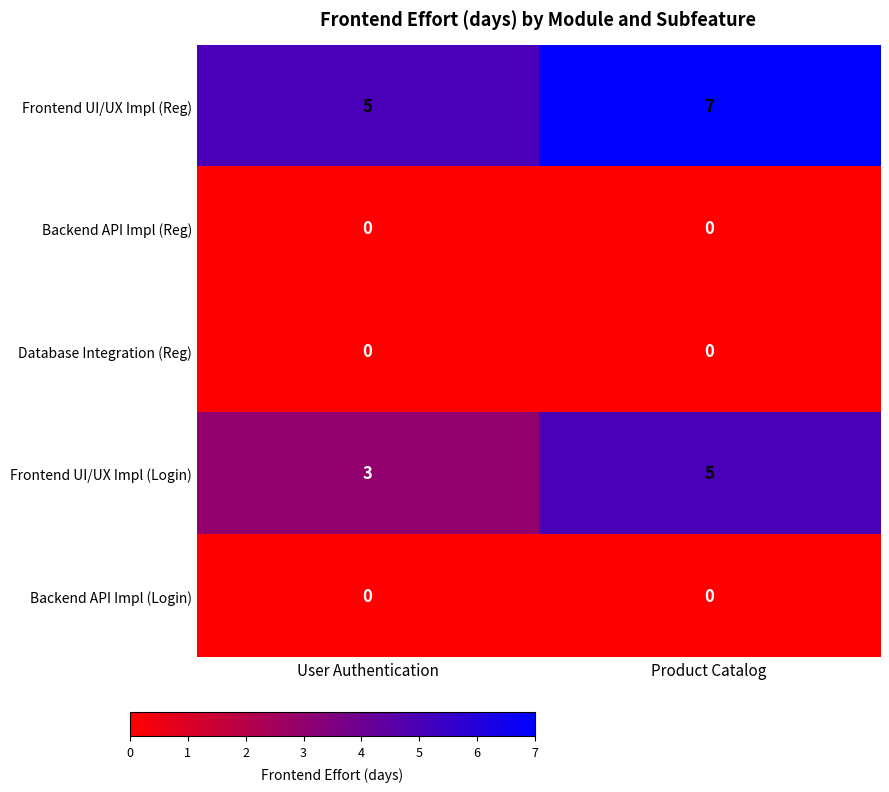

How many distinct data groups are displayed?

5